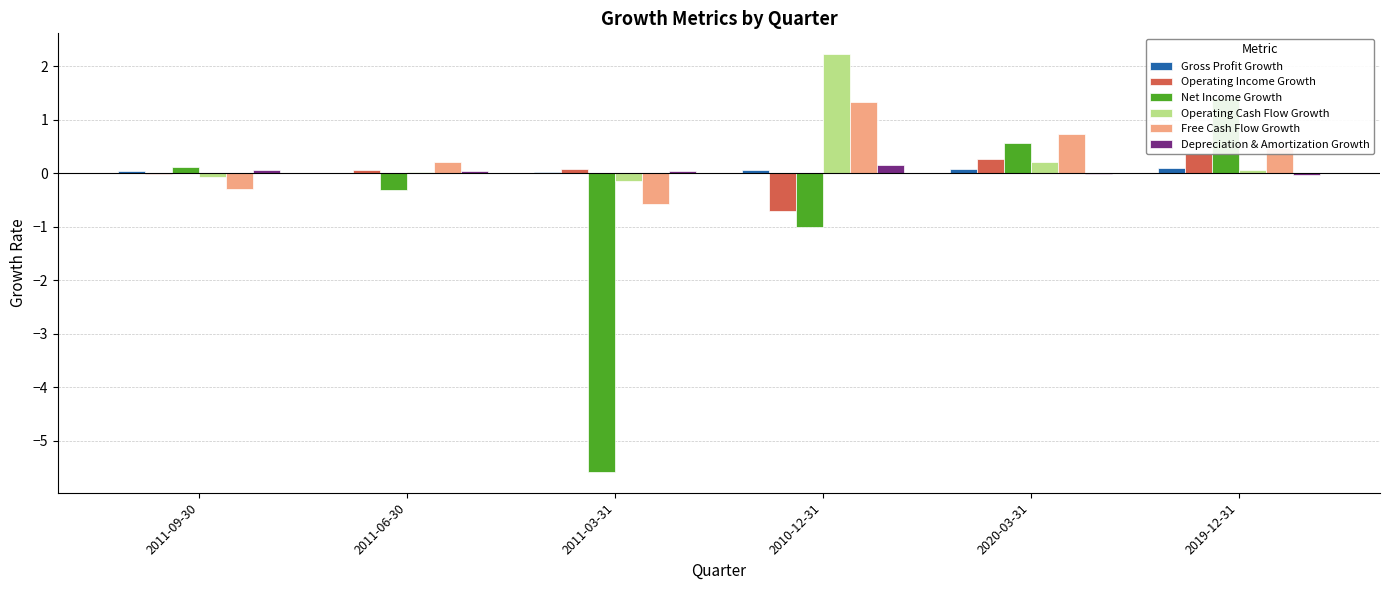

Rank the categories by Free Cash Flow Growth value from highest to lowest.

2010-12-31, 2020-03-31, 2019-12-31, 2011-06-30, 2011-09-30, 2011-03-31